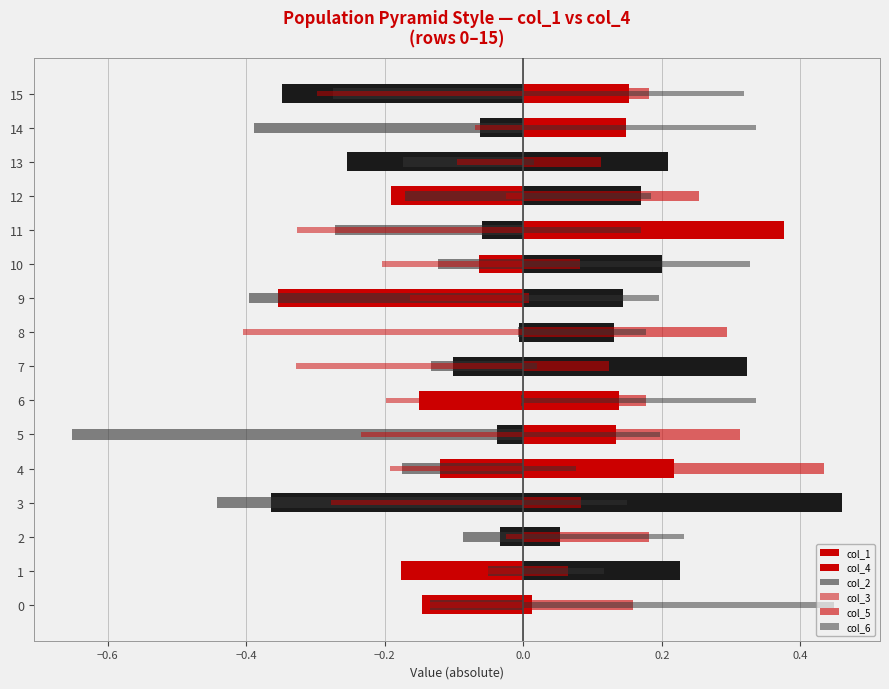

What is the smallest value displayed?

-0.7